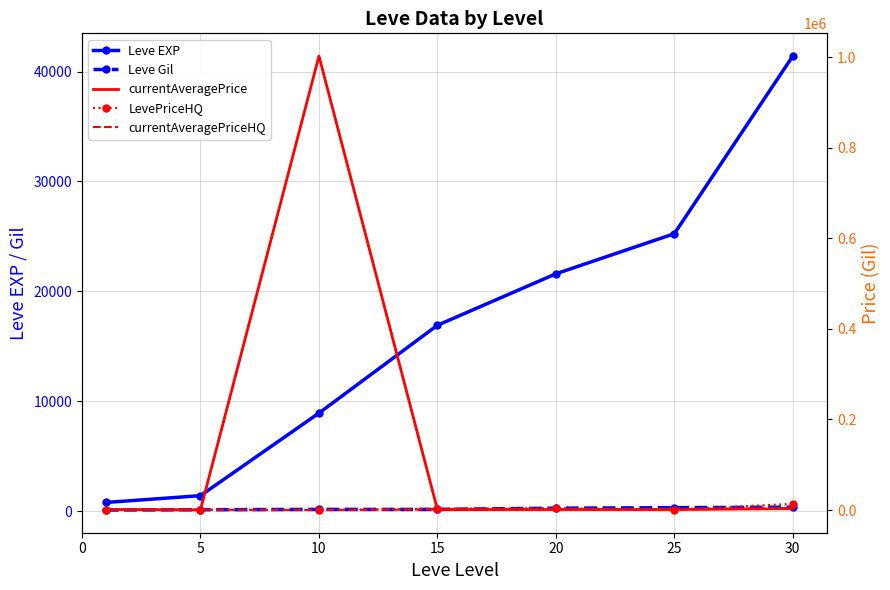

Is the value of currentAveragePrice at 5 greater than the value of Leve Gil at 20?

Yes